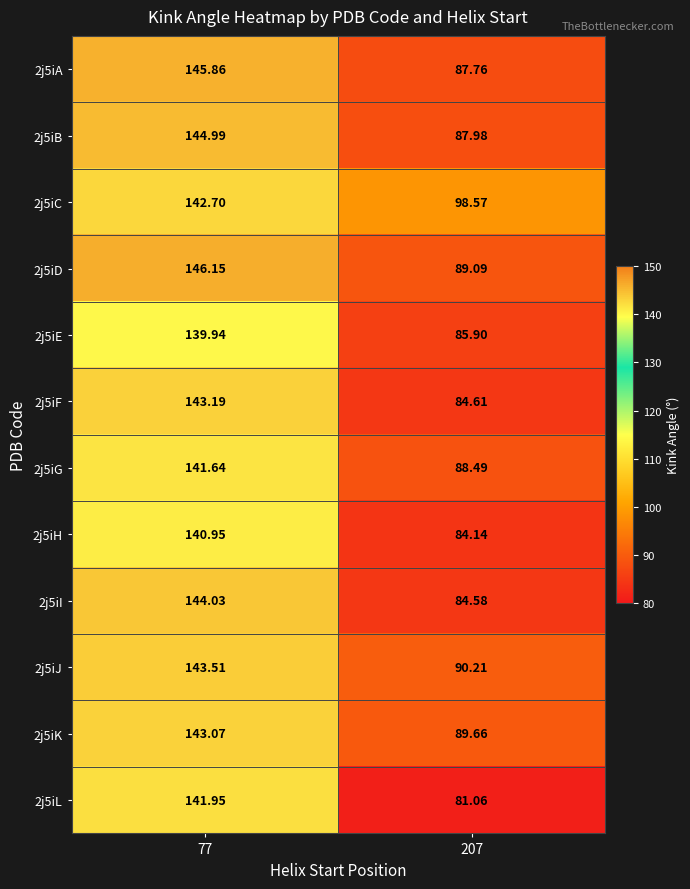

Which series has the largest total across all categories?

2j5iC